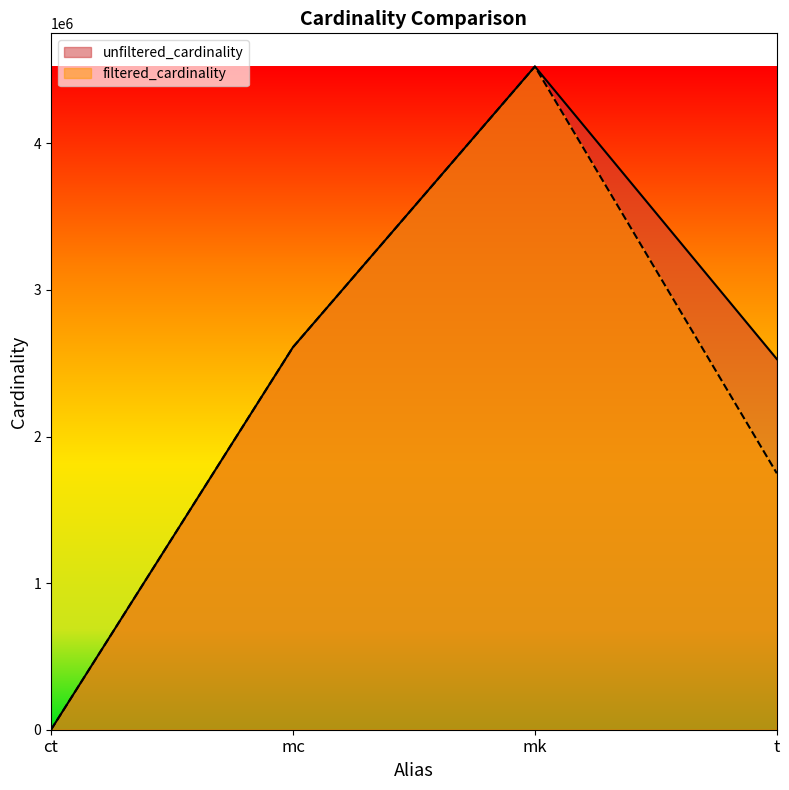

Rank the series at mk from highest to lowest value.

unfiltered_cardinality, filtered_cardinality